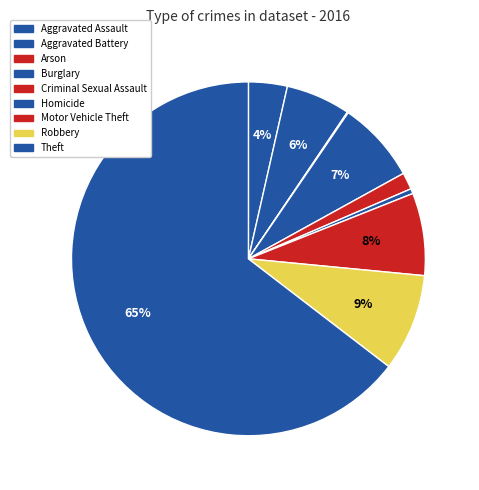

What is the largest slice in the pie chart?

Theft